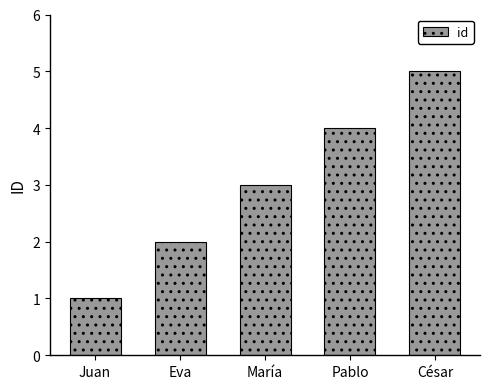

How many bars are there in total?

5